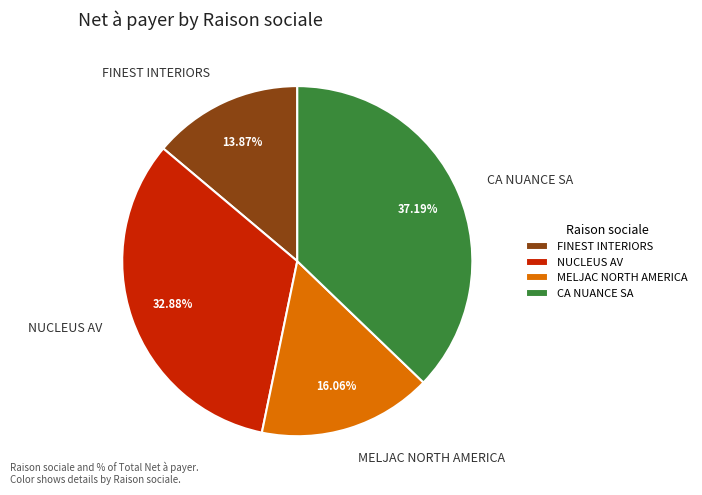

What percentage is NOT represented by NUCLEUS AV?

67.1%